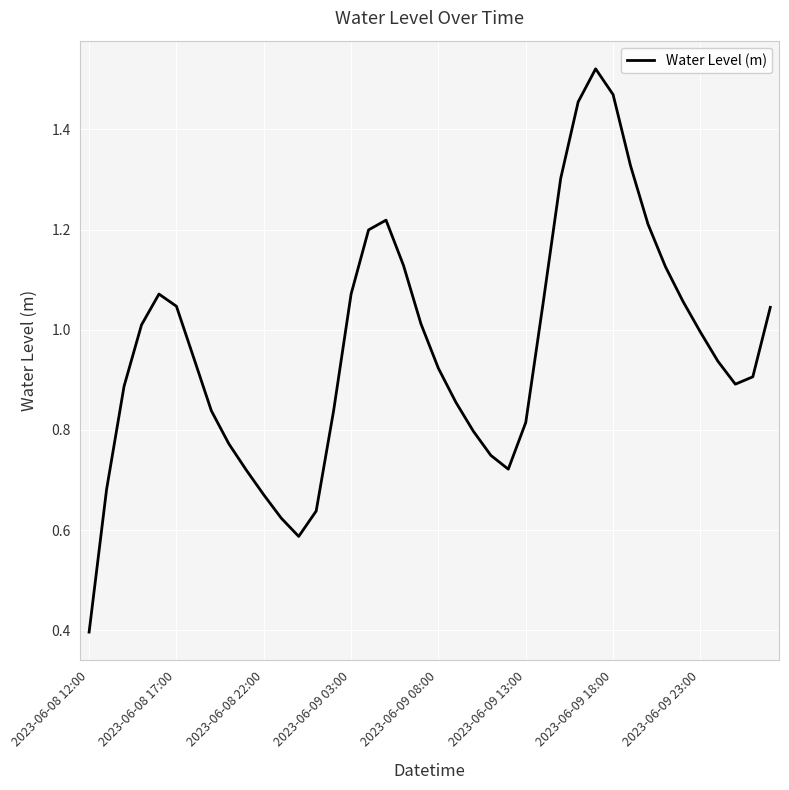

What is the smallest value displayed?

0.4